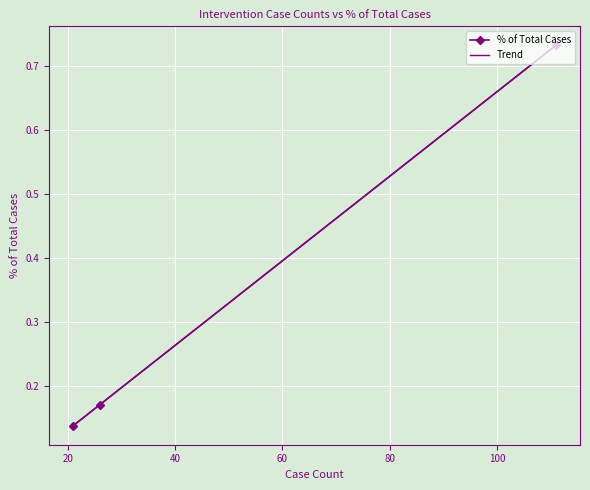

What is the value of the 2nd point from the left?

0.2